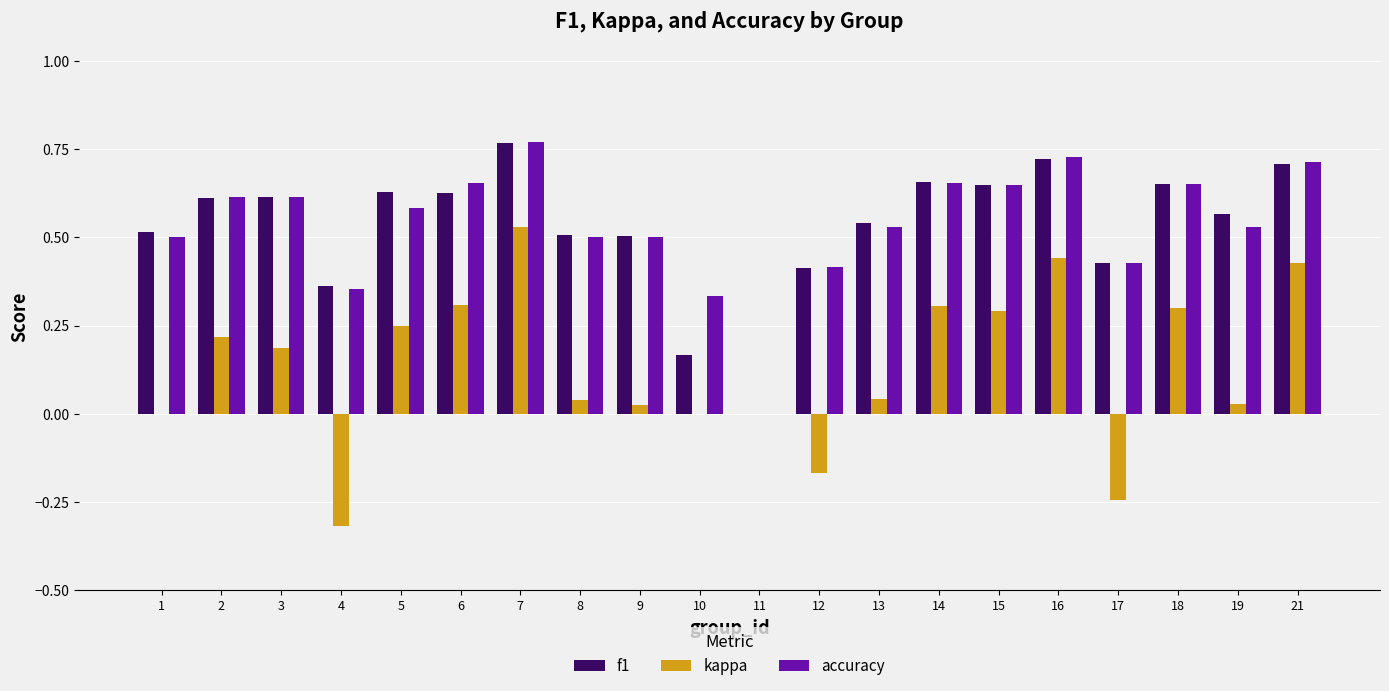

What is the sum of all kappa values?

2.7